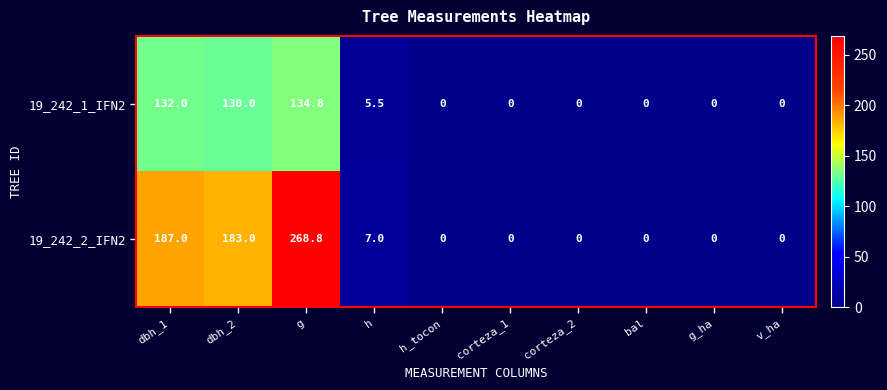

At how many categories does at least one series exceed 257?

1